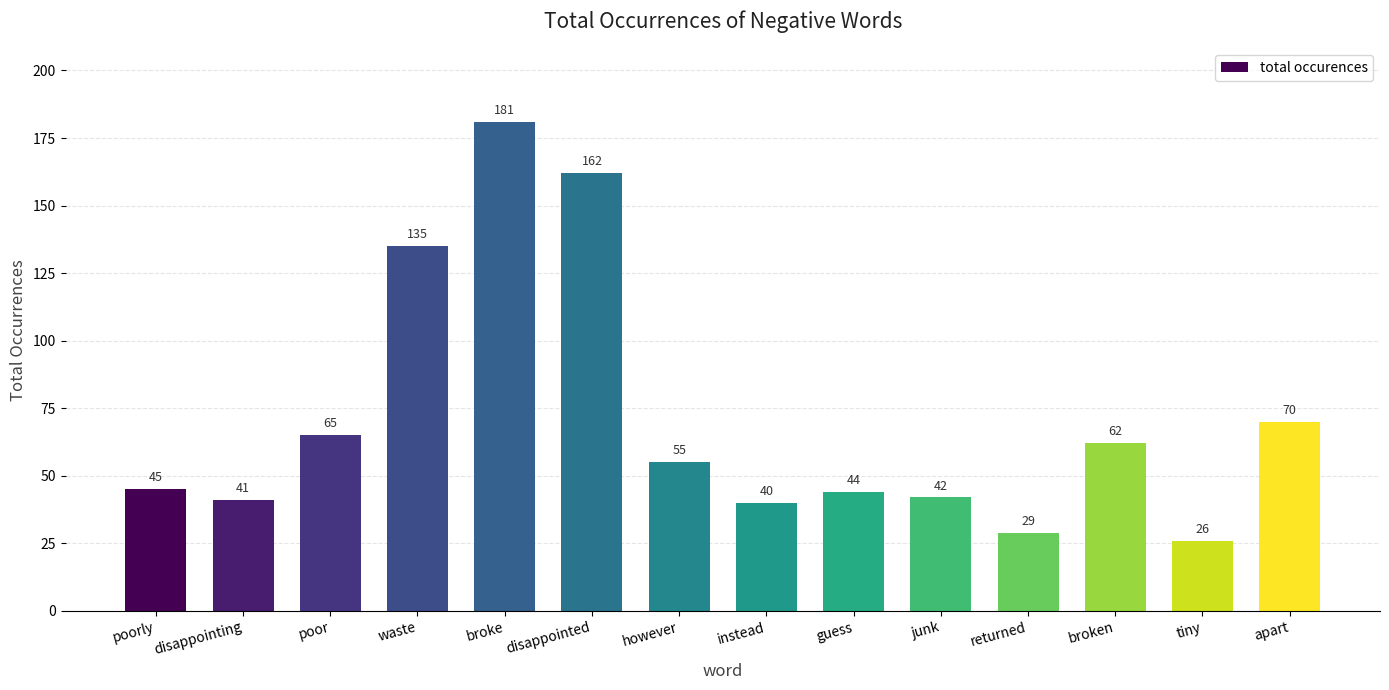

Between waste and broke, which is larger?

broke